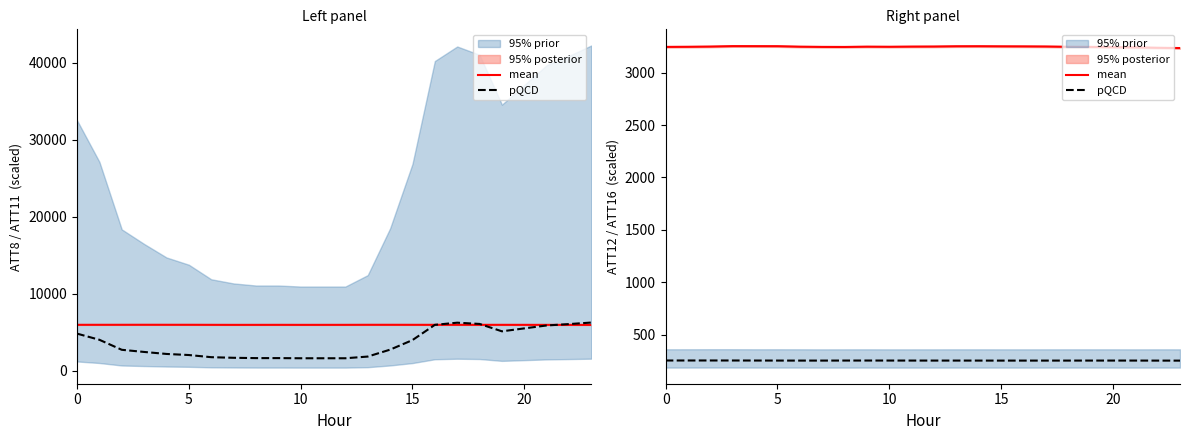

True or false: mean has a value of 5483.7 at 18.

False